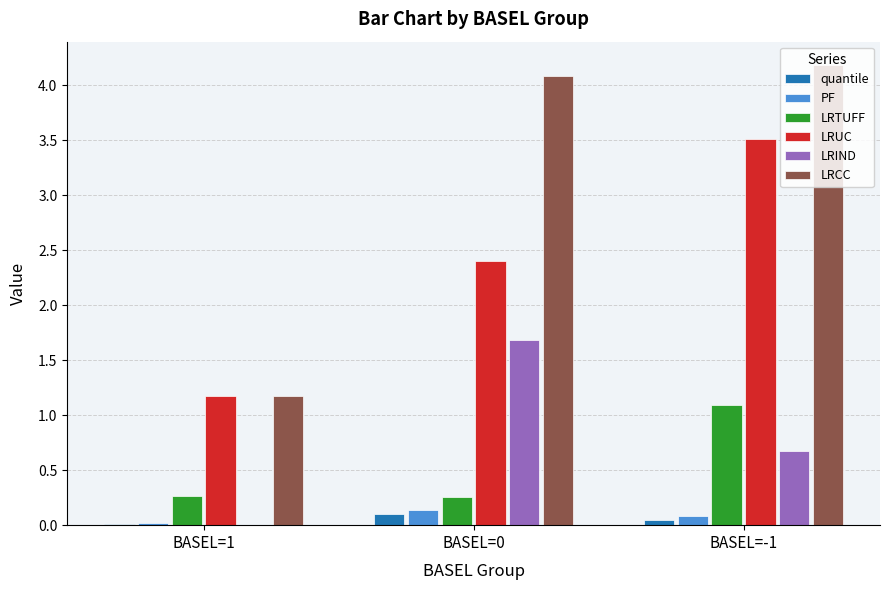

Are the bars grouped side by side (vs. stacked)?

Yes